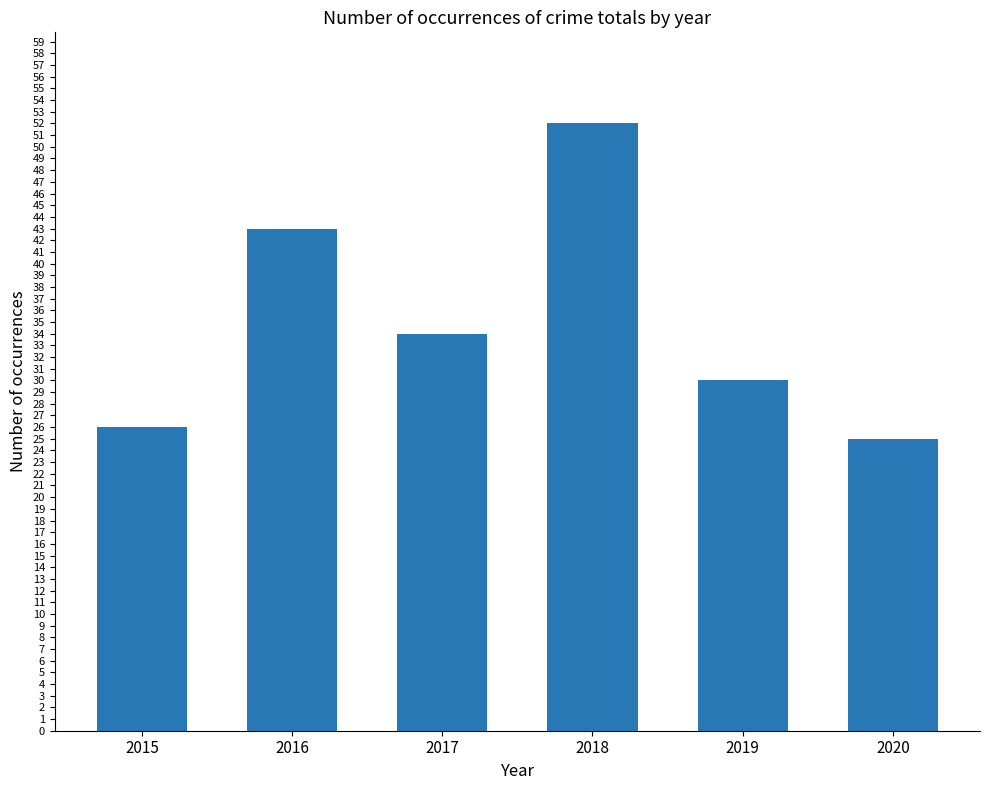

Rank the categories by value from lowest to highest.

2020, 2015, 2019, 2017, 2016, 2018